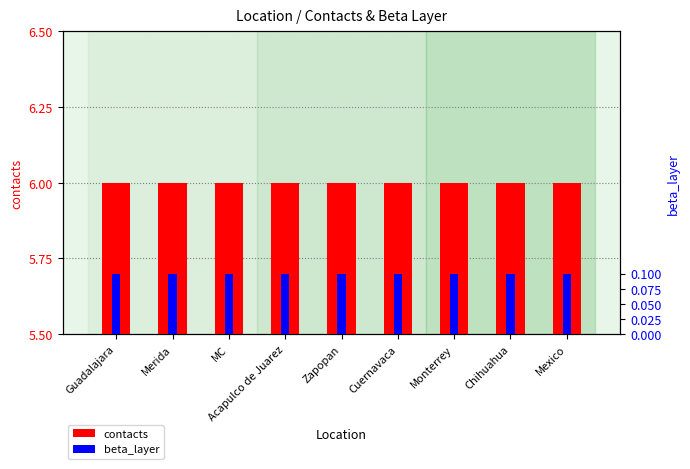

What are all the series names shown in the legend?

contacts, beta_layer